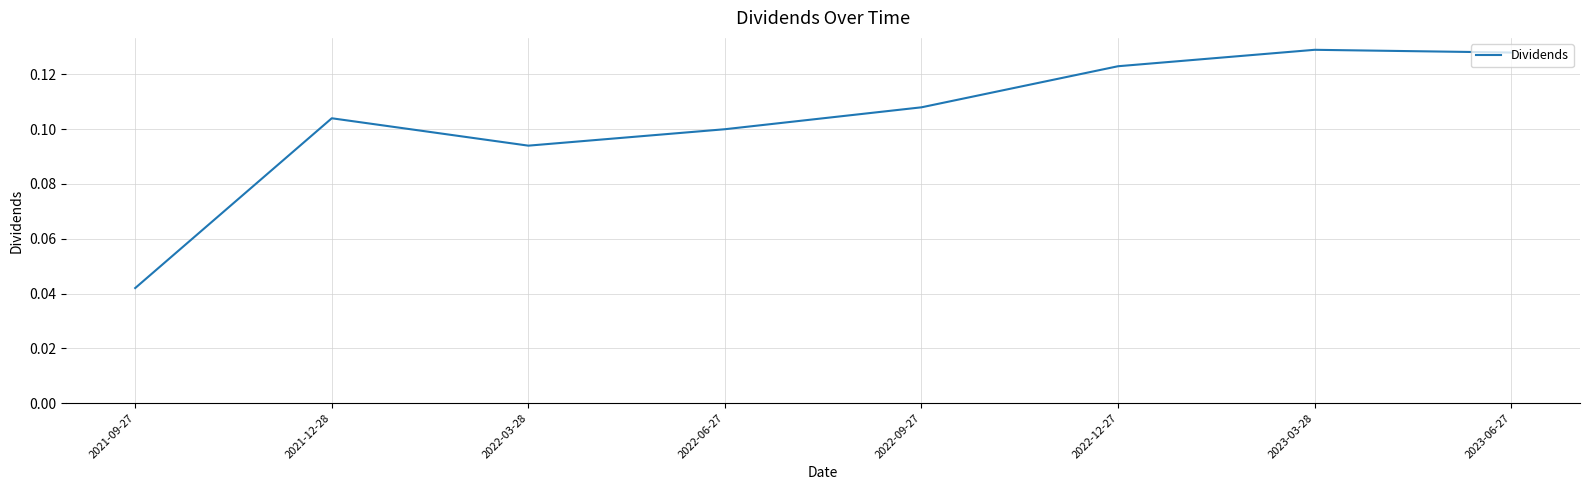

Which category has the lowest value across all series?

2021-09-27